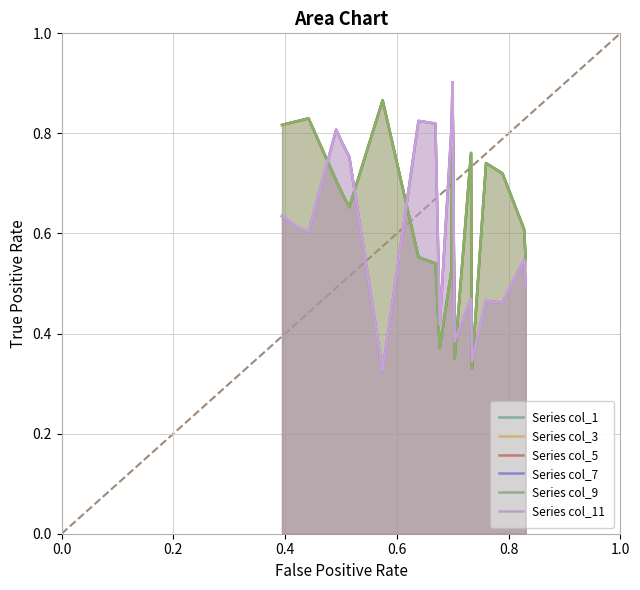

What are all the series names shown in the legend?

Series col_1, Series col_3, Series col_5, Series col_7, Series col_9, Series col_11